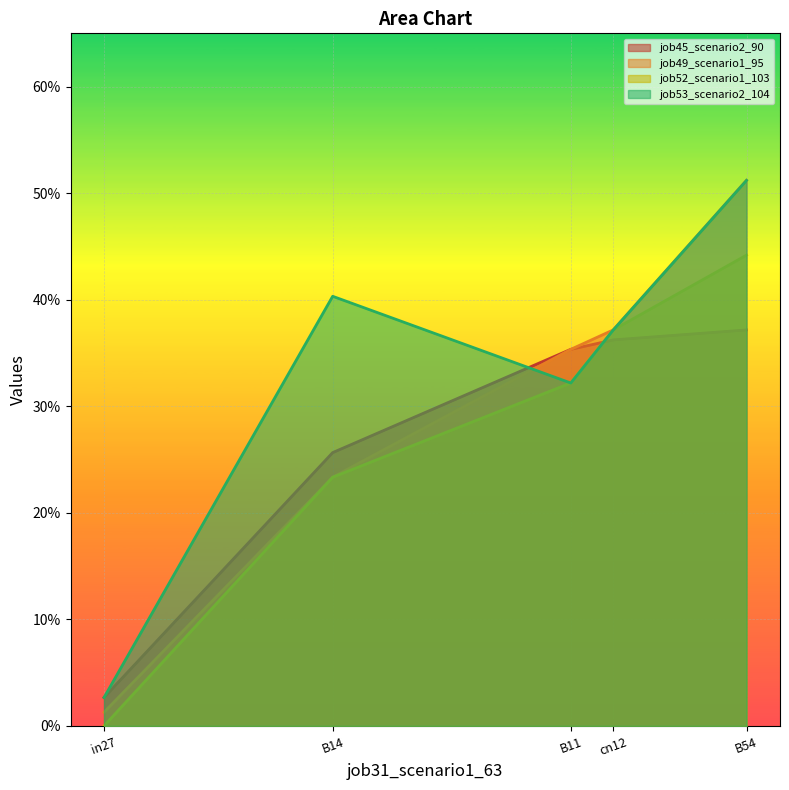

At which category is the sum across all series the highest?

B54